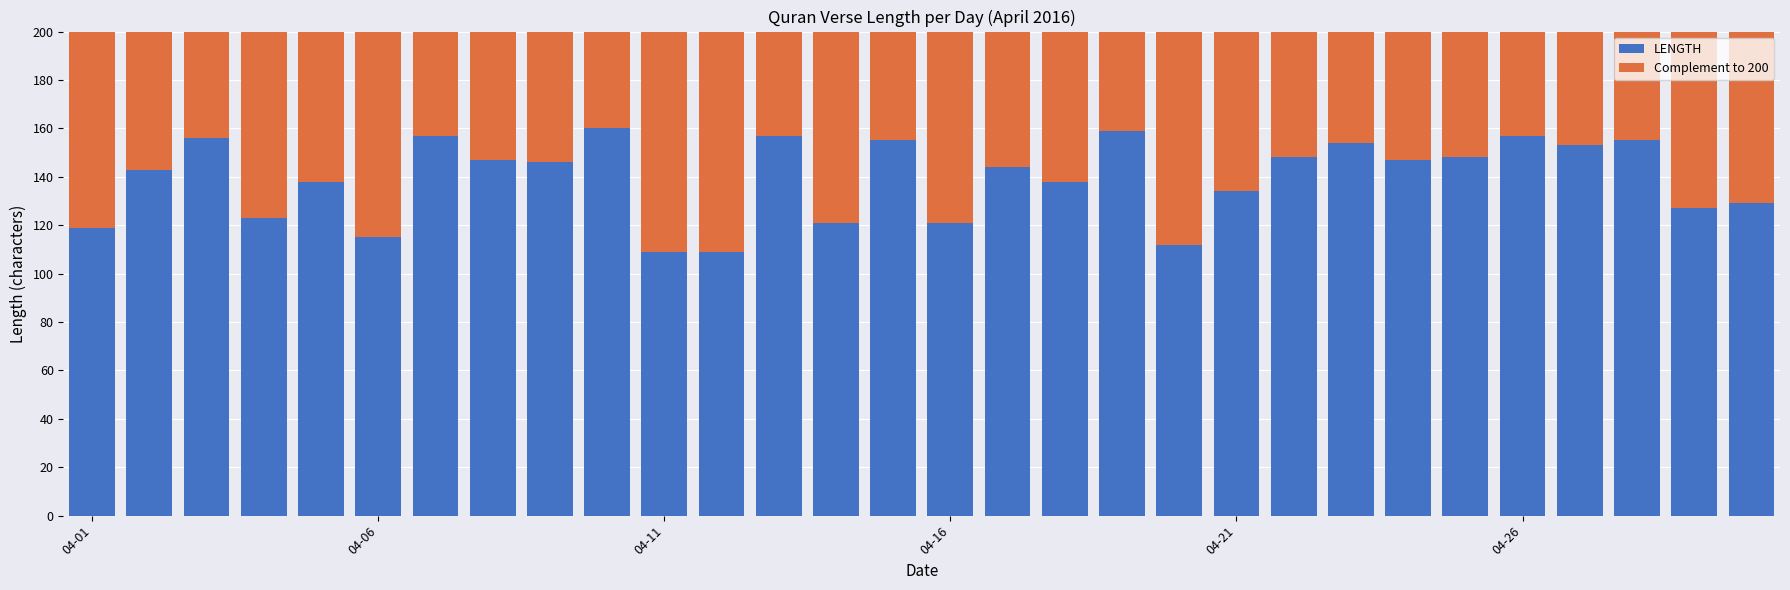

What is the difference between the maximum and minimum values in the LENGTH series?

51